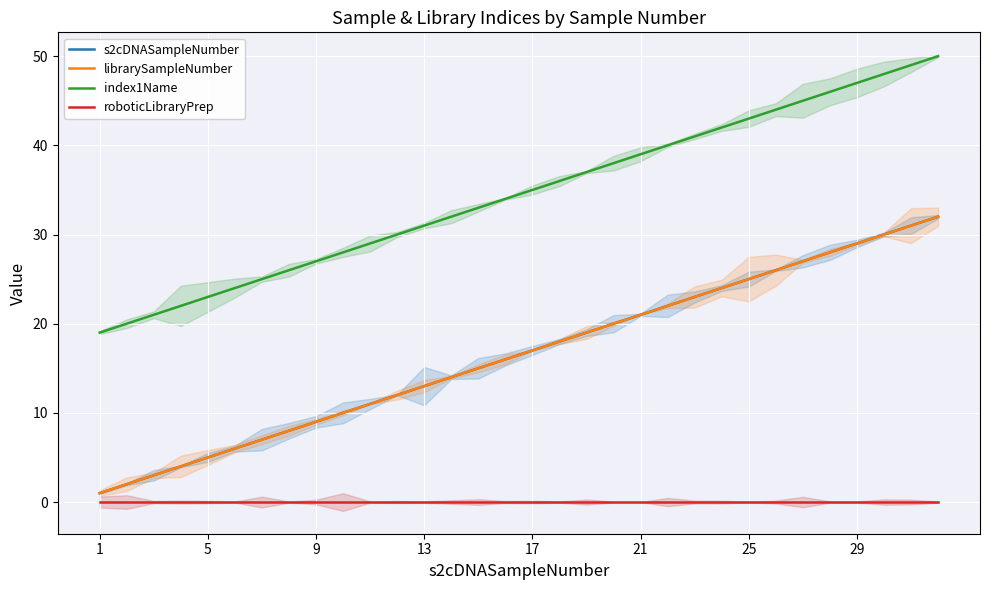

At which label does roboticLibraryPrep reach its peak?

1